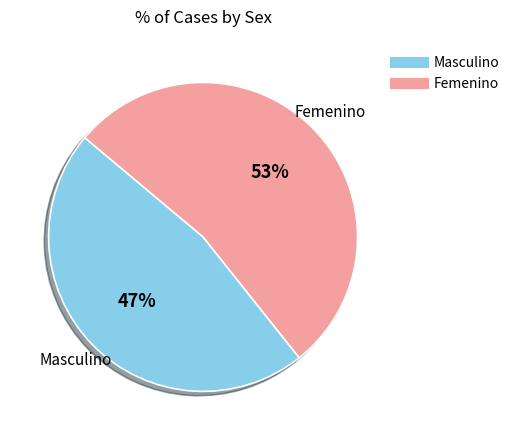

How many slices are in this pie chart?

2